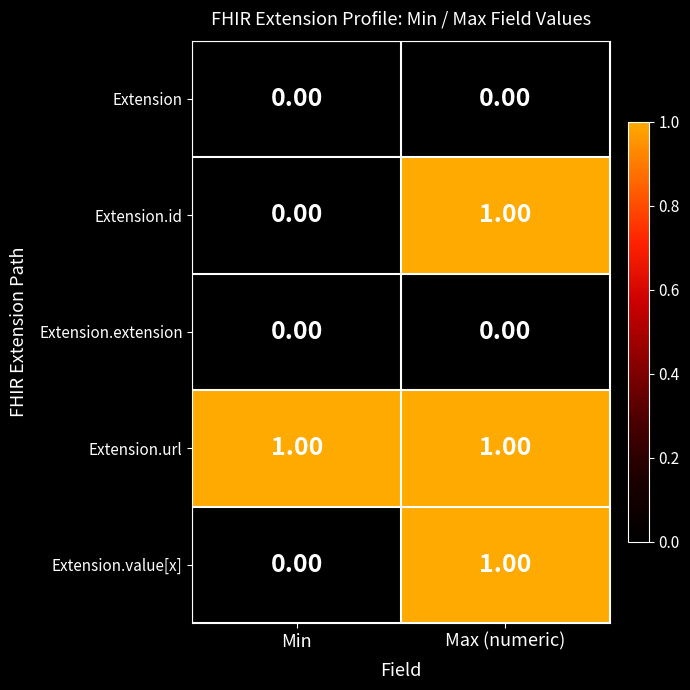

Rank the categories by Extension.value[x] value from highest to lowest.

Max (numeric), Min